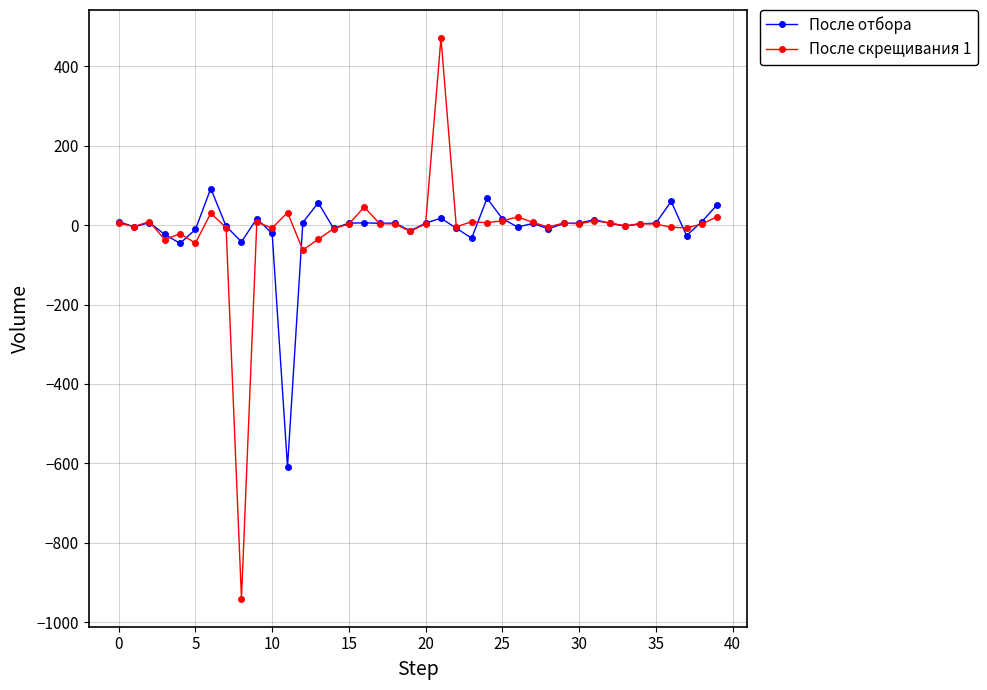

Rank the series by their maximum value, from lowest to highest.

После отбора, После скрещивания 1